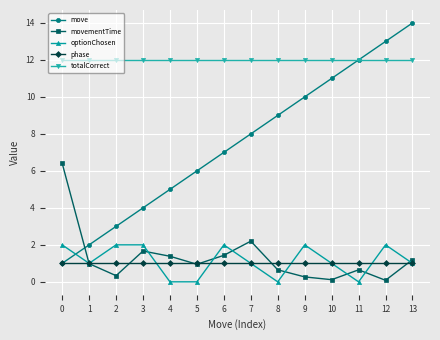

Which category has the highest value across all series?

13